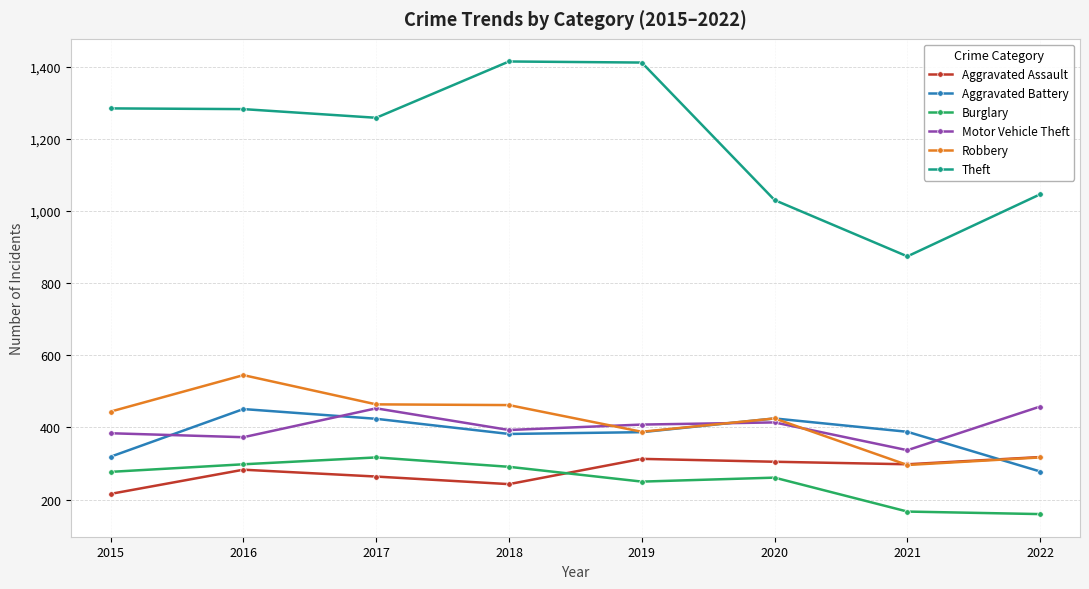

True or false: Aggravated Assault has more than 0 interior local peaks.

True